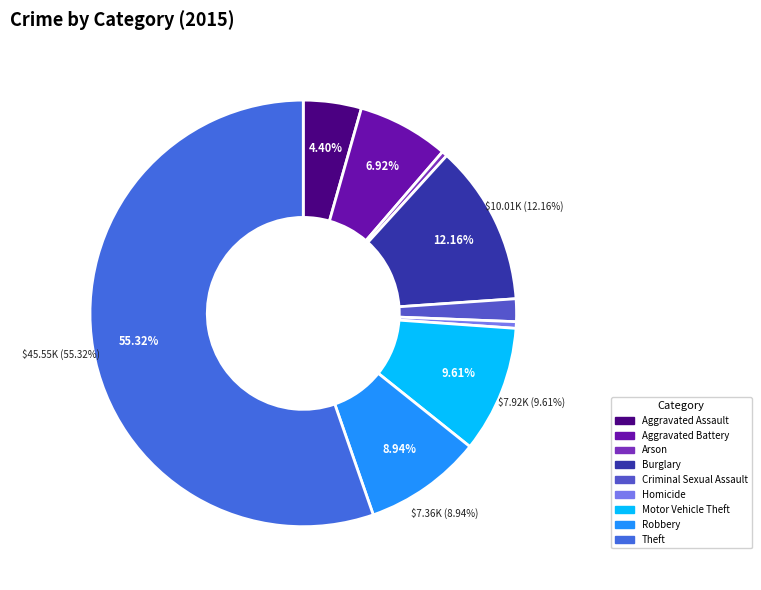

True or false: Homicide accounts for 1% of the total.

False